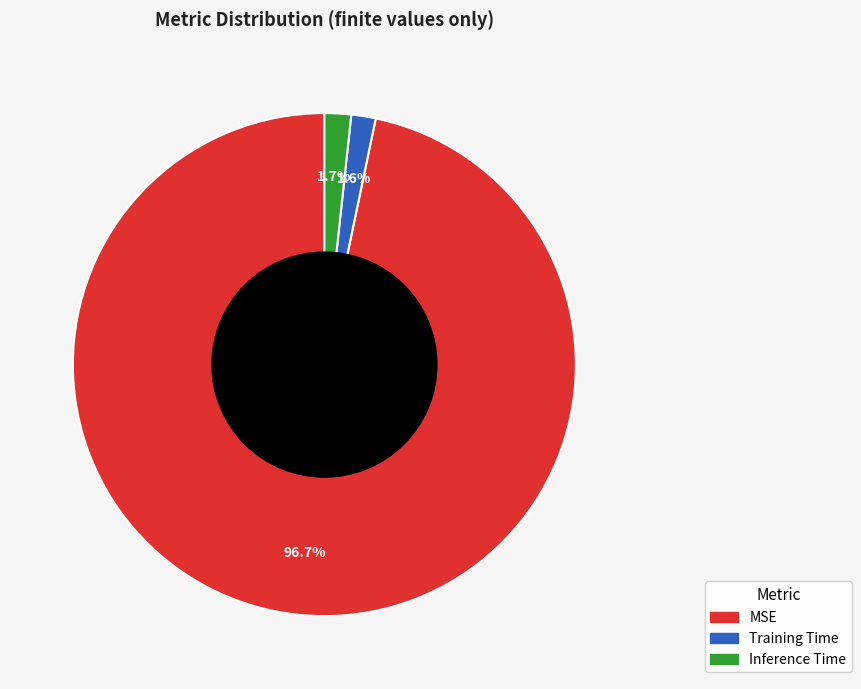

Does MSE account for over 50% of the chart?

Yes